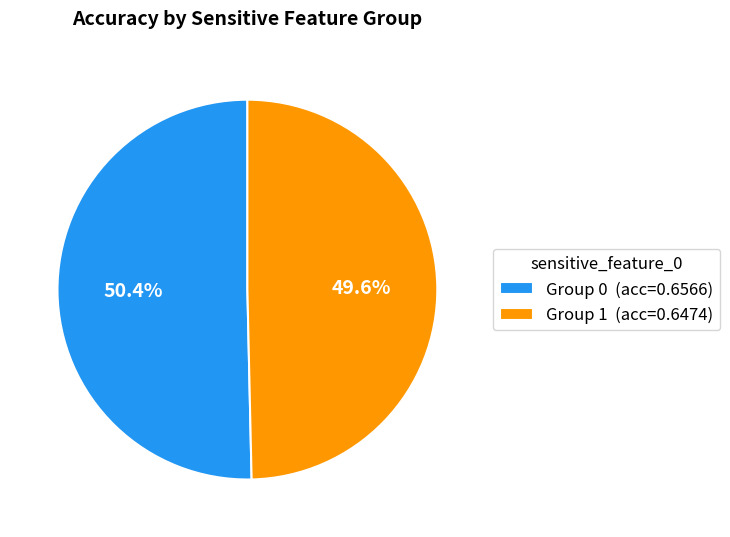

How many slices are in this pie chart?

2